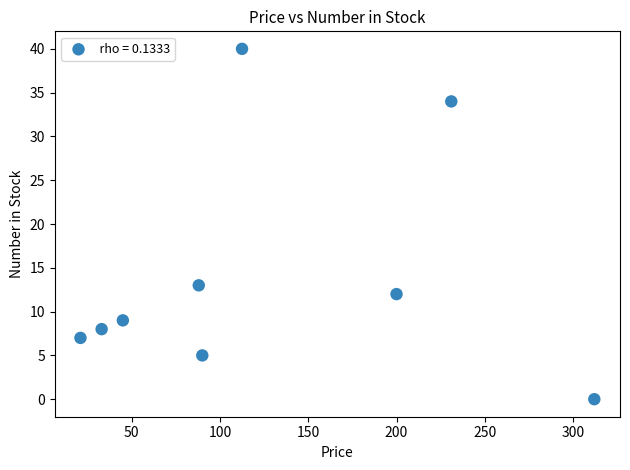

What Y value in the scatter plot is closest to 20?

13